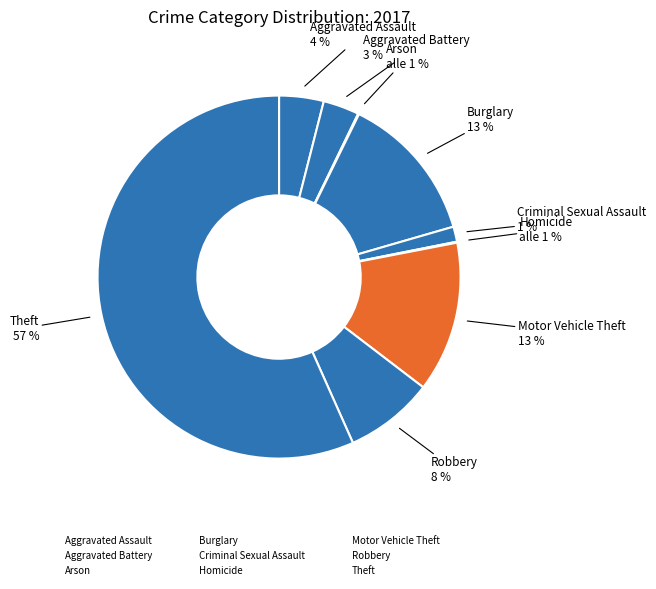

The Theft slice represents 57% of the pie. True or false?

True